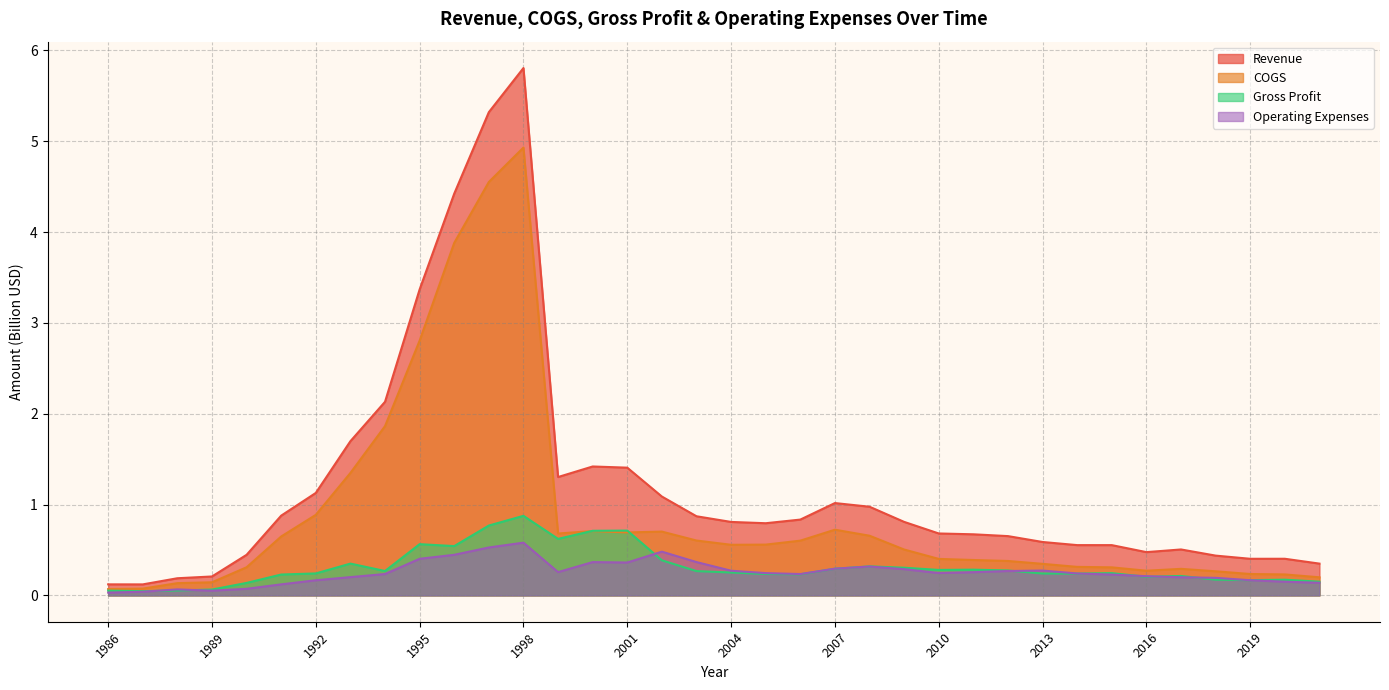

Which series ends up on top after the final intersection of Operating Expenses and Gross Profit?

Gross Profit